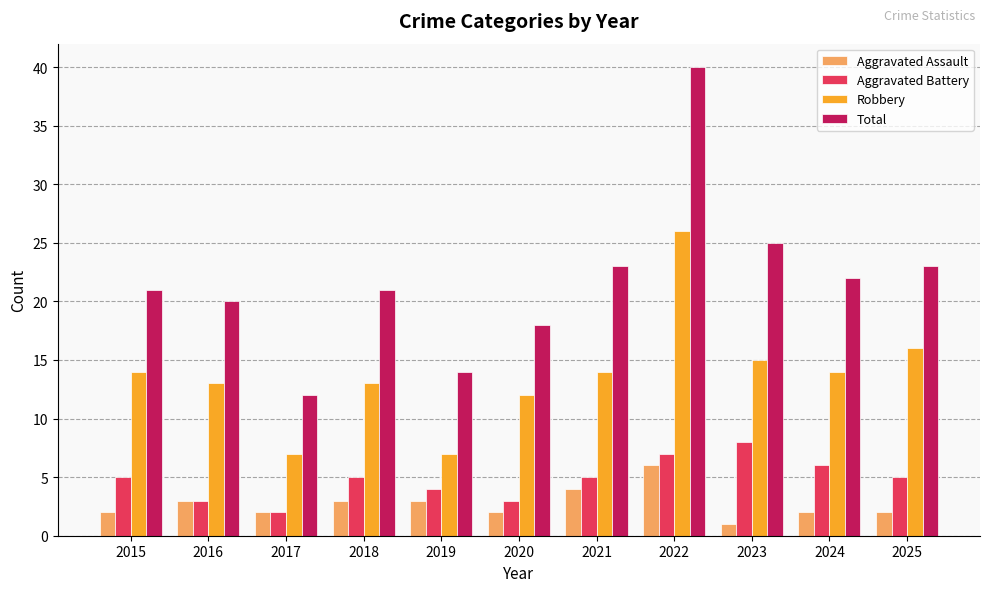

Which category has the lowest value across all series?

2023